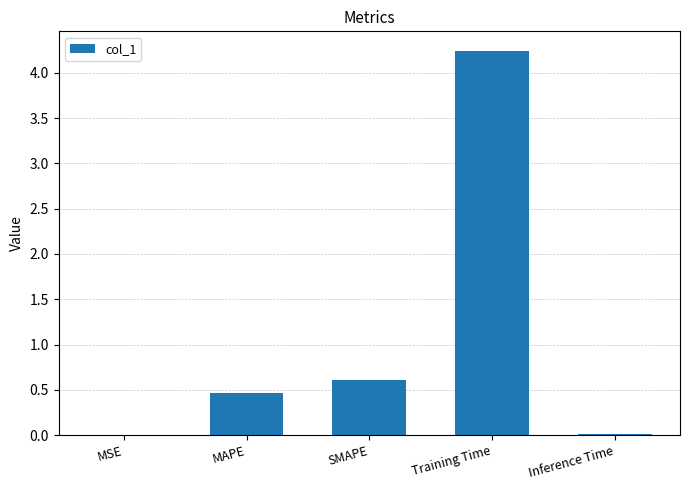

At which label is the value closest to 2?

SMAPE